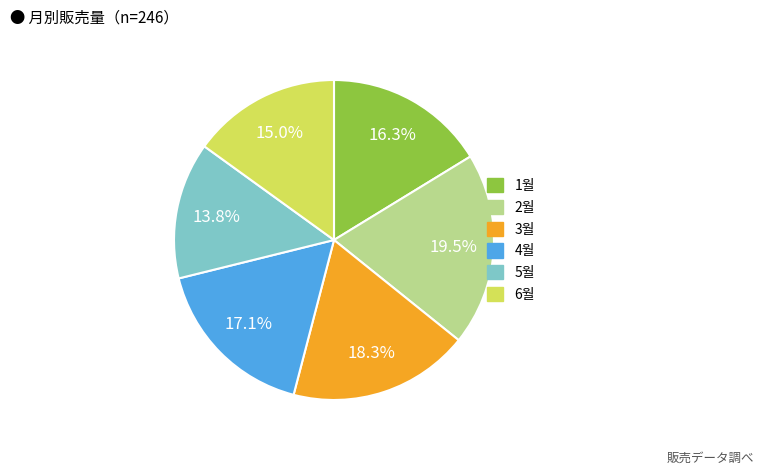

Approximately how many times larger is the value at 6월 compared to 3월?

0.8